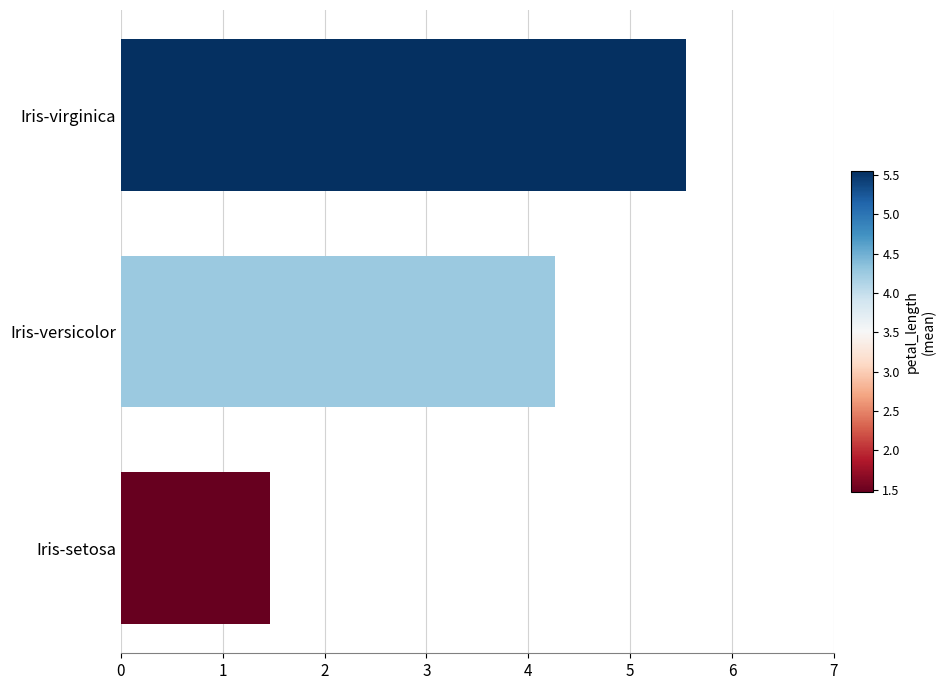

What value does the data have at Iris-virginica?

5.6